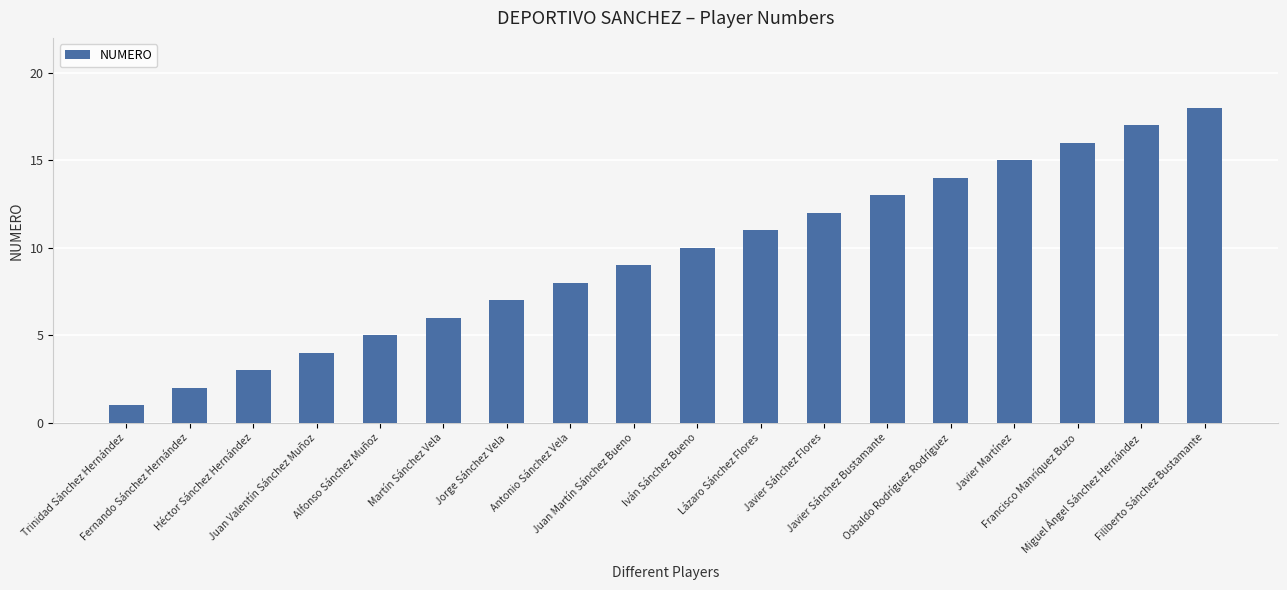

What is the difference between the maximum and minimum values?

17